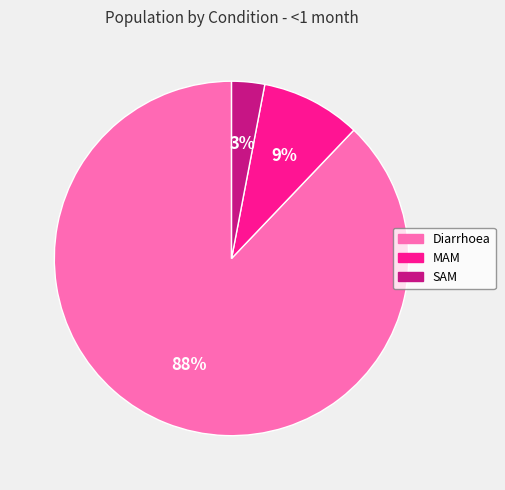

Is the sum of MAM and SAM greater than half?

No